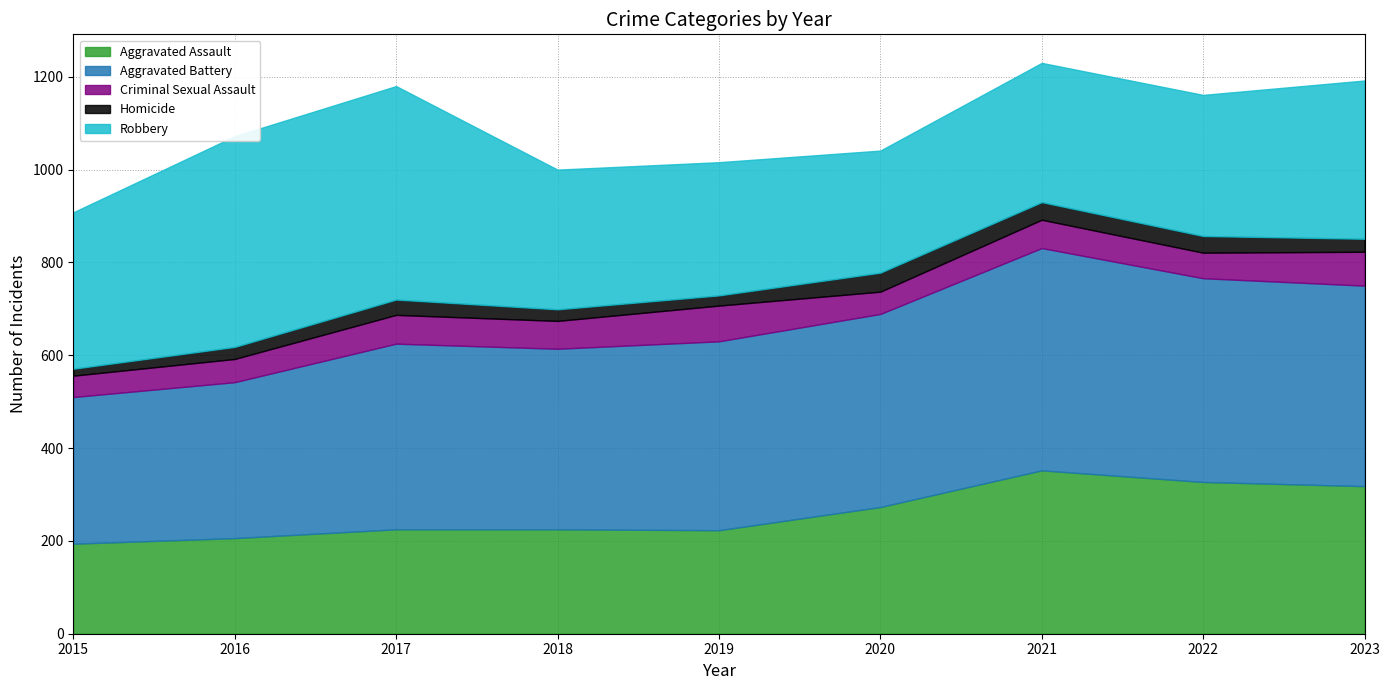

At which category is the sum across all series the highest?

2021